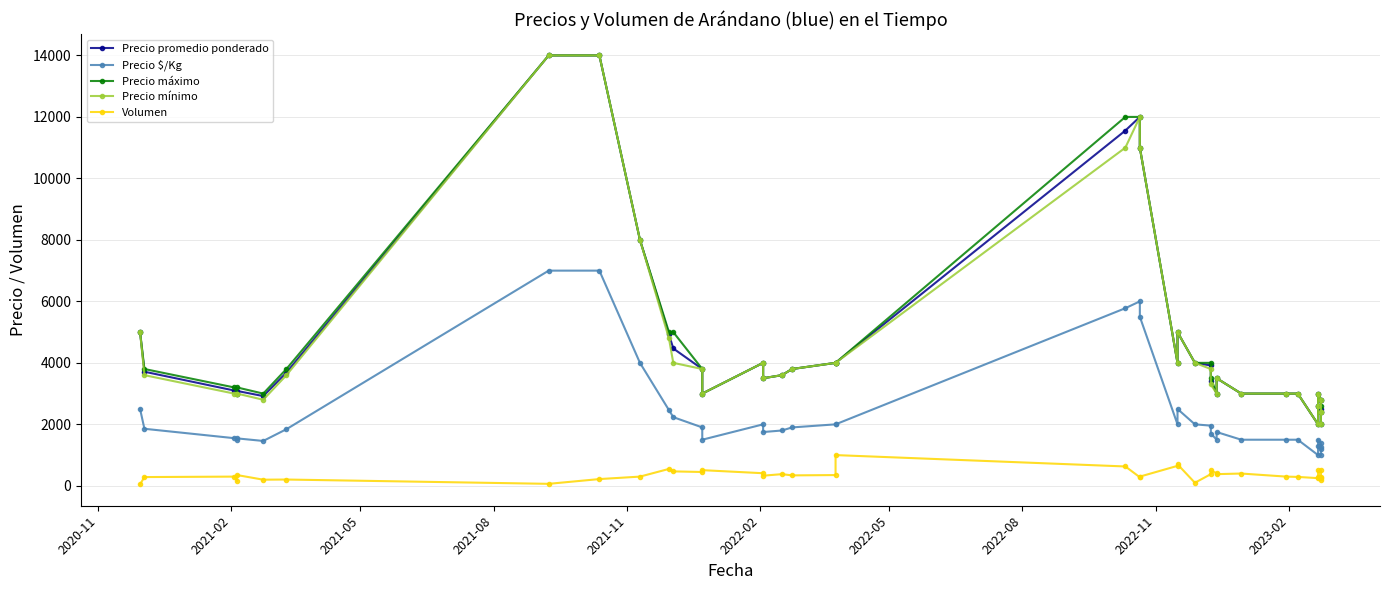

True or false: Volumen and Precio $/Kg cross at least once.

False